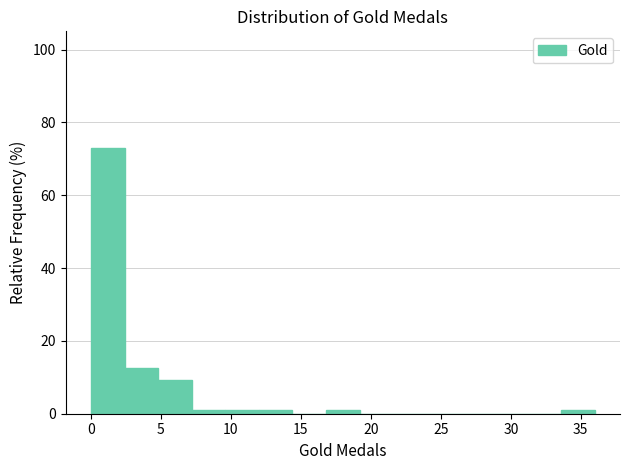

Reading left to right, transcribe this chart: for each bar, give the range it covers on the x-axis and its height. Neither the bar edges nor the heights are printed on the chart, so give them approximately, as read against the axes.

0.0 to 2.4: 72
2.4 to 4.8: 12
4.8 to 7.2: 10
7.2 to 9.6: under 2
9.6 to 12.0: under 2
12.0 to 14.4: under 2
14.4 to 16.8: 0
16.8 to 19.2: under 2
19.2 to 21.6: 0
21.6 to 24.0: 0
24.0 to 26.4: 0
26.4 to 28.8: 0
28.8 to 31.2: 0
31.2 to 33.6: 0
33.6 to 36.0: under 2